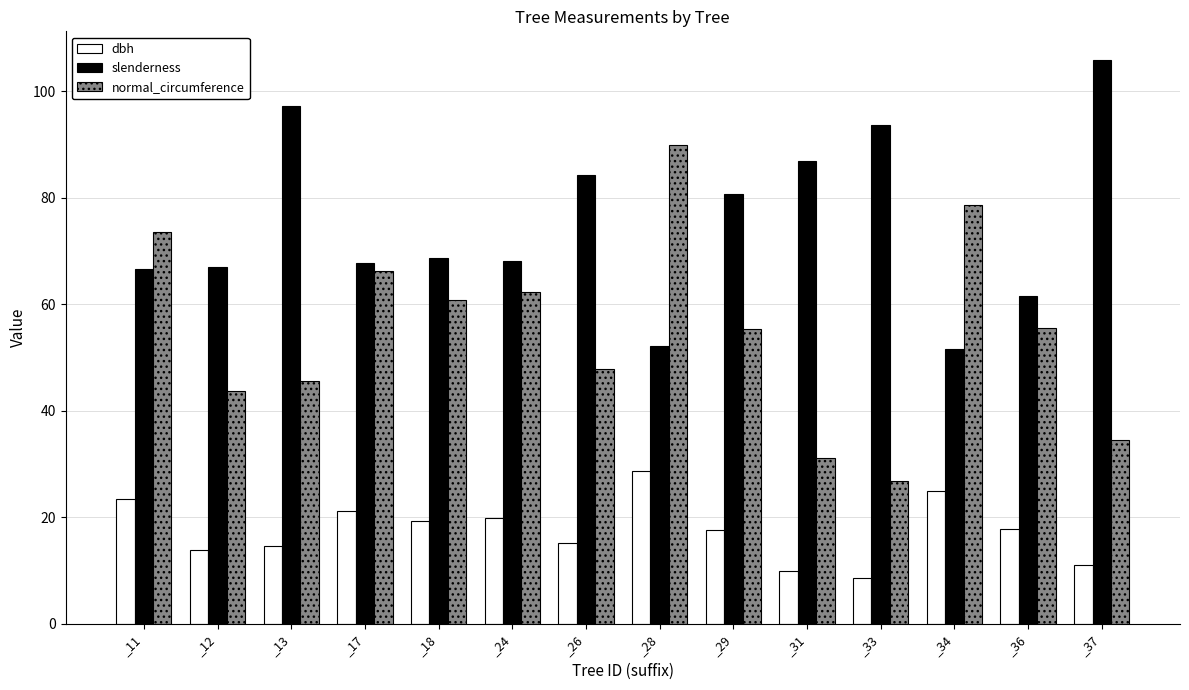

Rank the series by their maximum value, from highest to lowest.

slenderness, normal_circumference, dbh